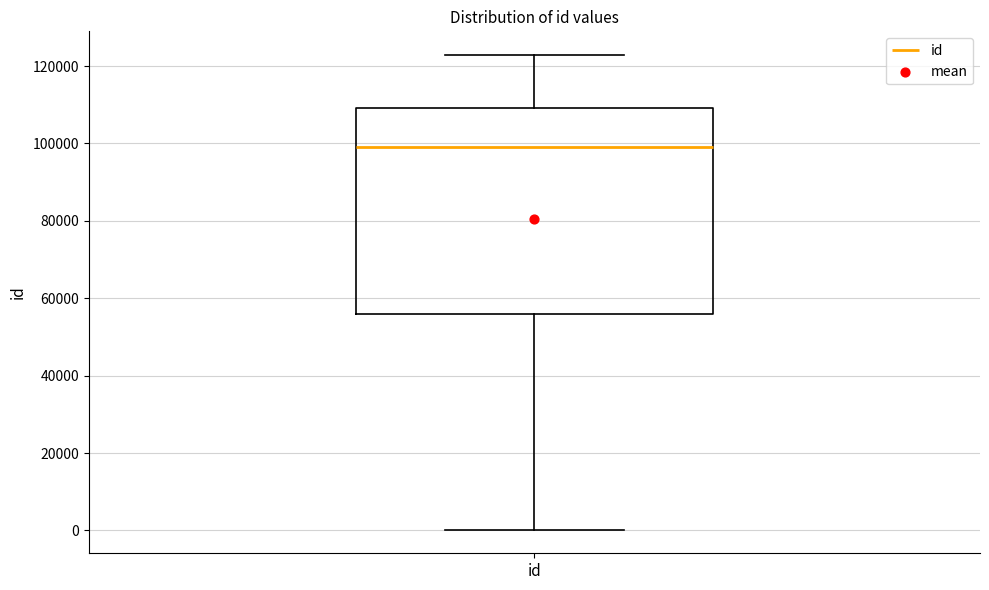

Transcribe this box plot: give where the median line is, the range the box spans, and where the two whiskers end, as read against the y-axis. The values are not printed on the chart, so give them approximately, as read against the axis.

median 98000, box 56000 to 110000, whiskers 0 to 122000